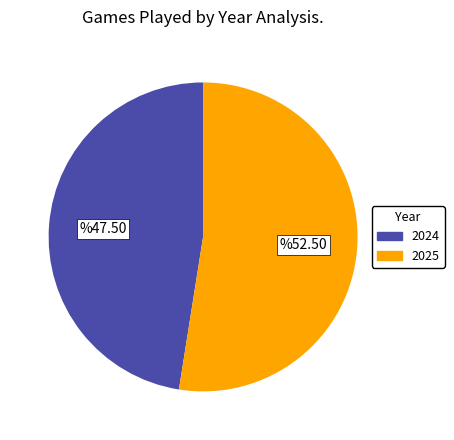

Which has a higher value, 2024 or 2025?

2025